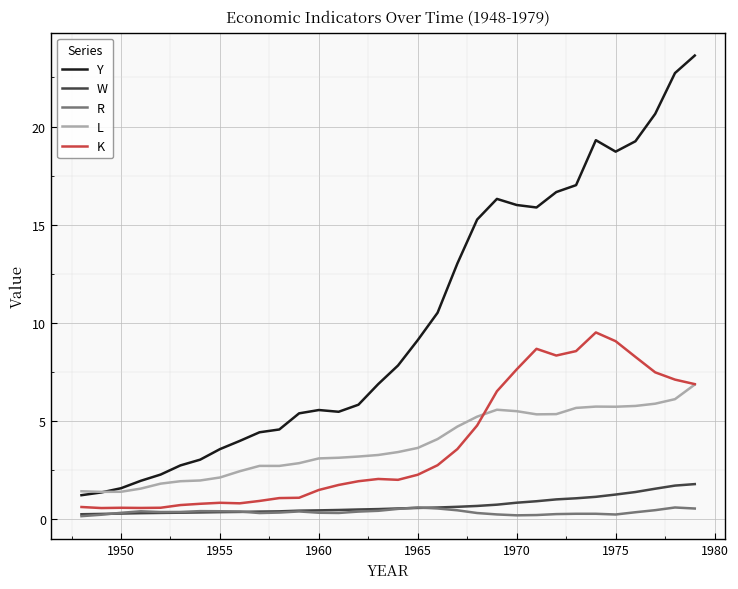

How many series are shown in this chart?

5